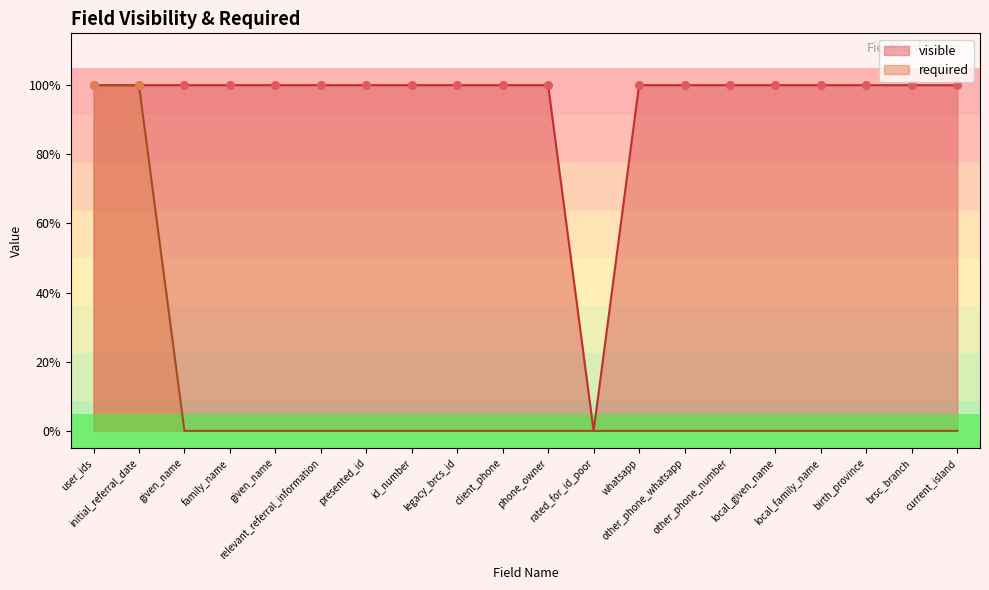

What is the ratio of the value at local_given_name to the value at given_name?

1.0